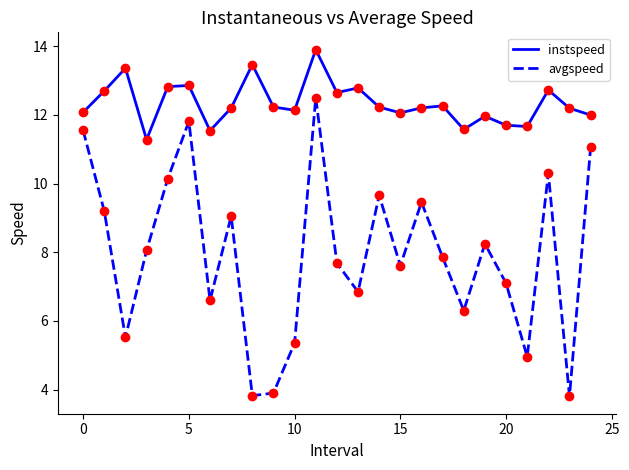

What are all the series names shown in the legend?

instspeed, avgspeed